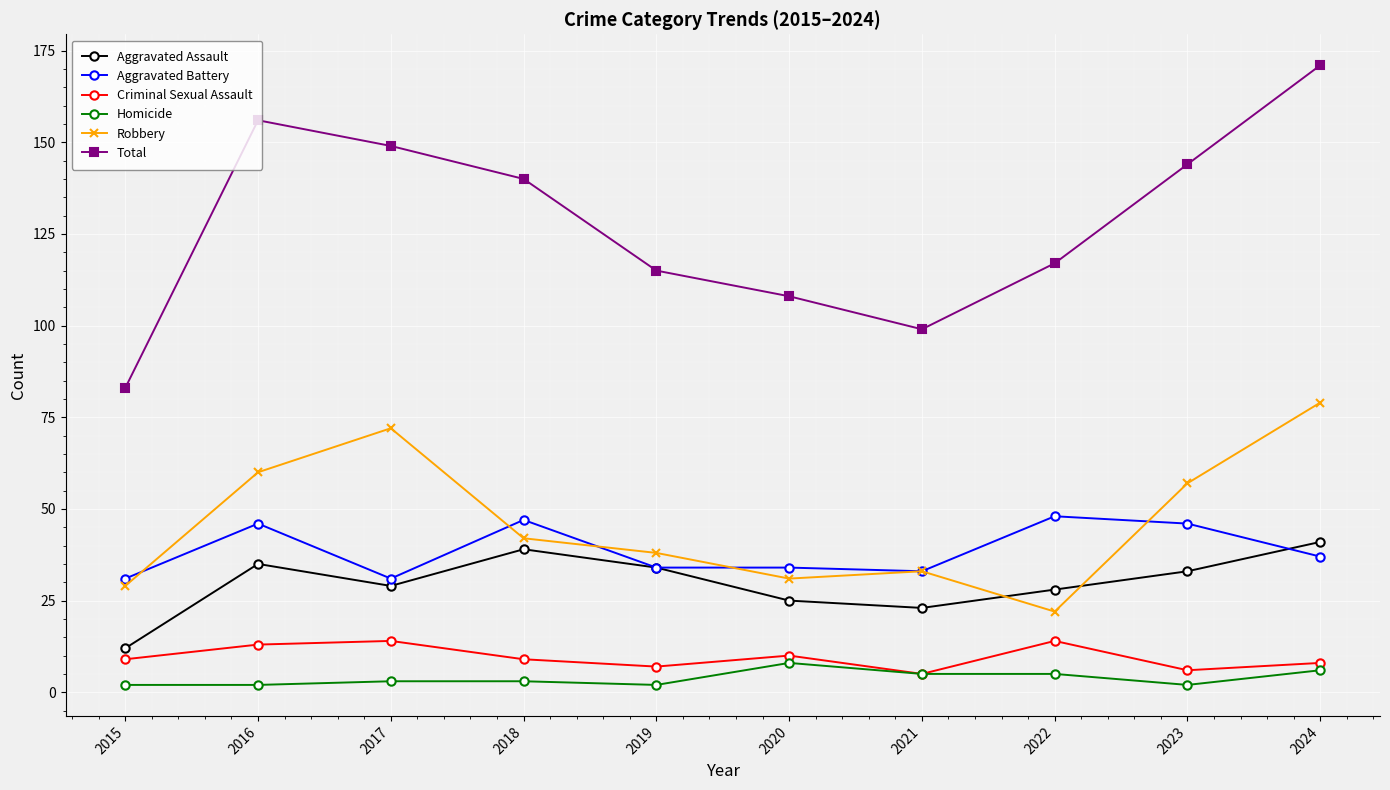

How many interior local peaks does the Robbery series have?

2